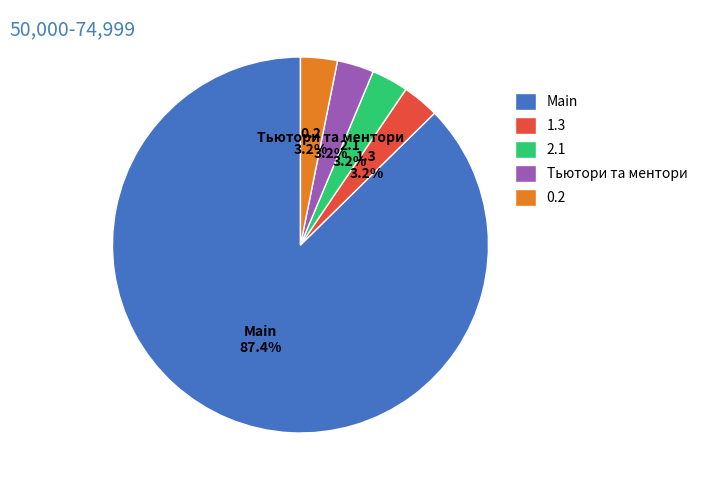

To the nearest percent, what is the combined percentage of 1.3 and 0.2?

6%